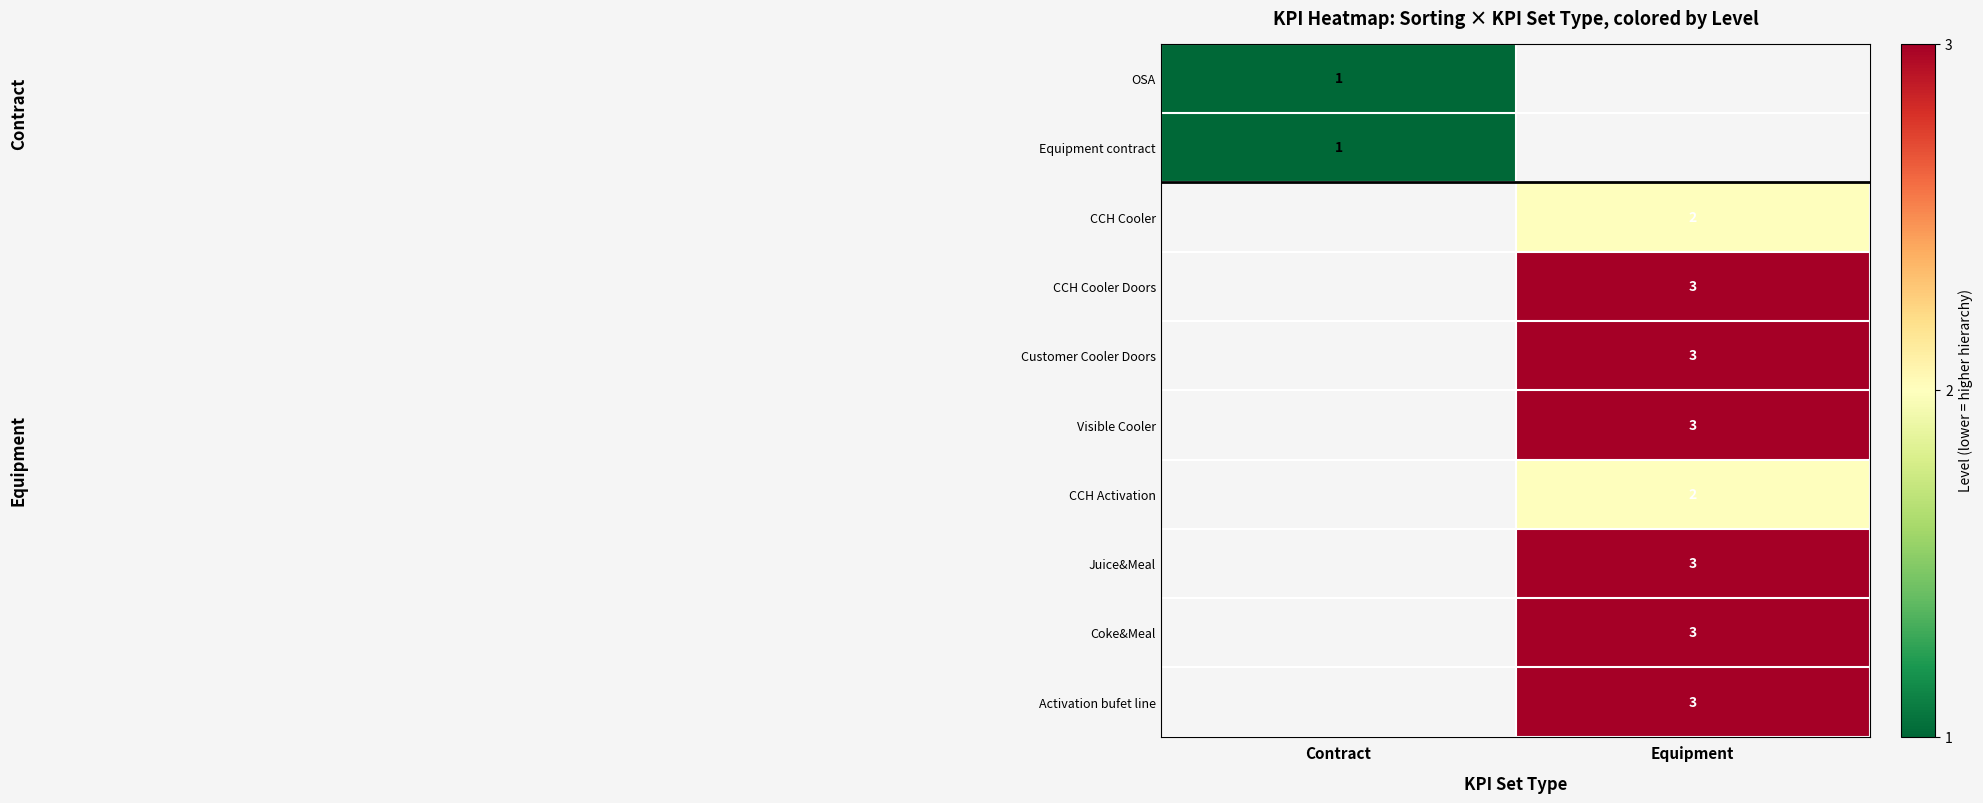

The value of Visible Cooler at Equipment is 3. True or false?

True